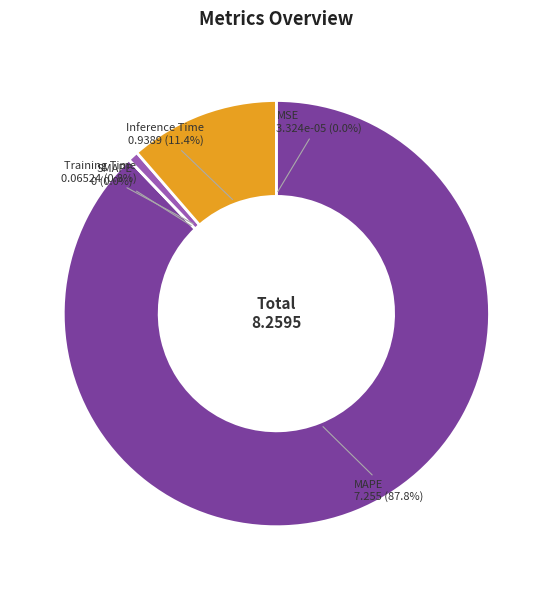

What is the majority slice?

MAPE